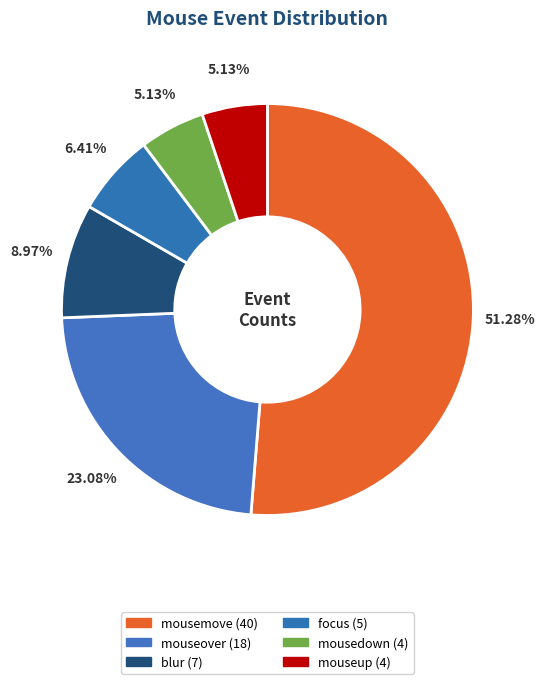

To the nearest percent, what portion does mousemove represent?

51%